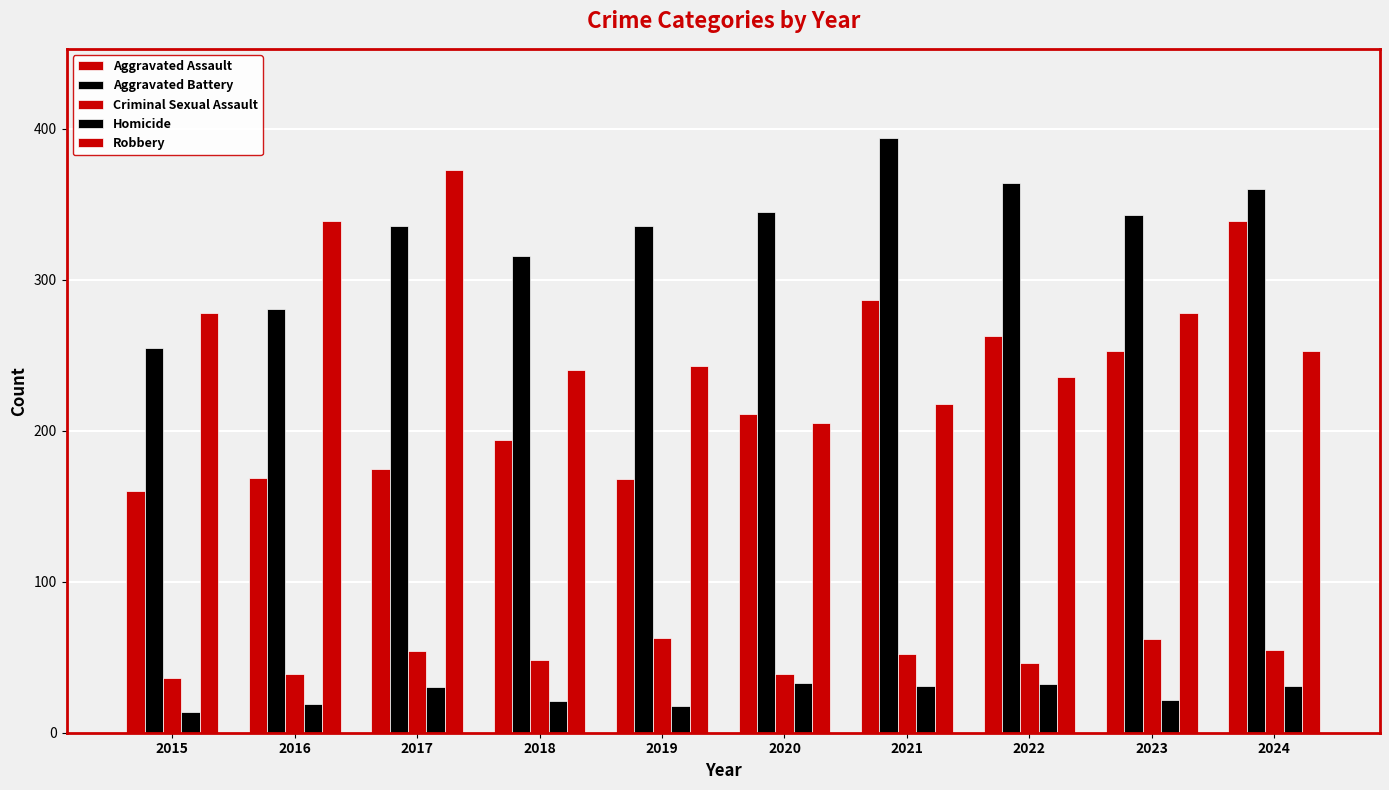

The Robbery series shows 253 at 2024. True or false?

True